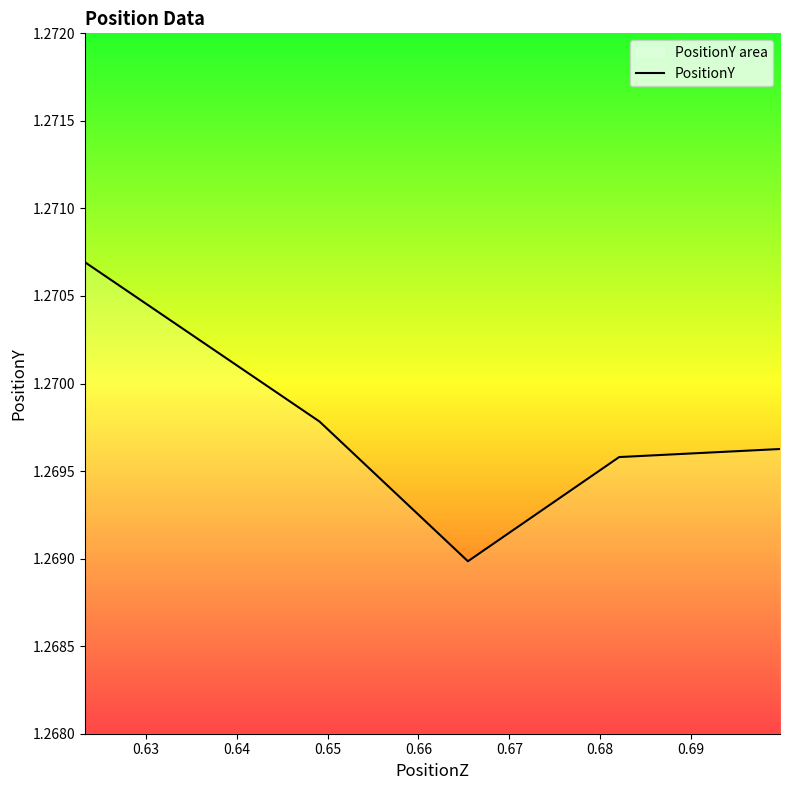

What is the greatest value displayed?

1.3